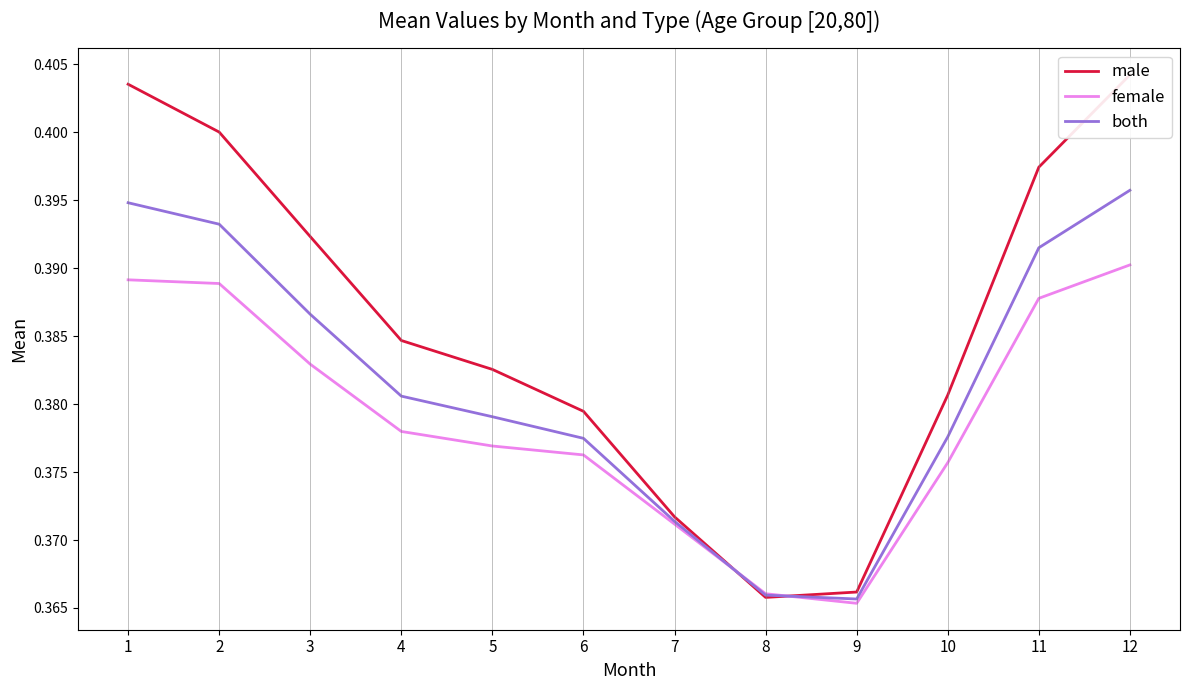

In female, how many points are lower than both neighbors (excluding endpoints)?

1